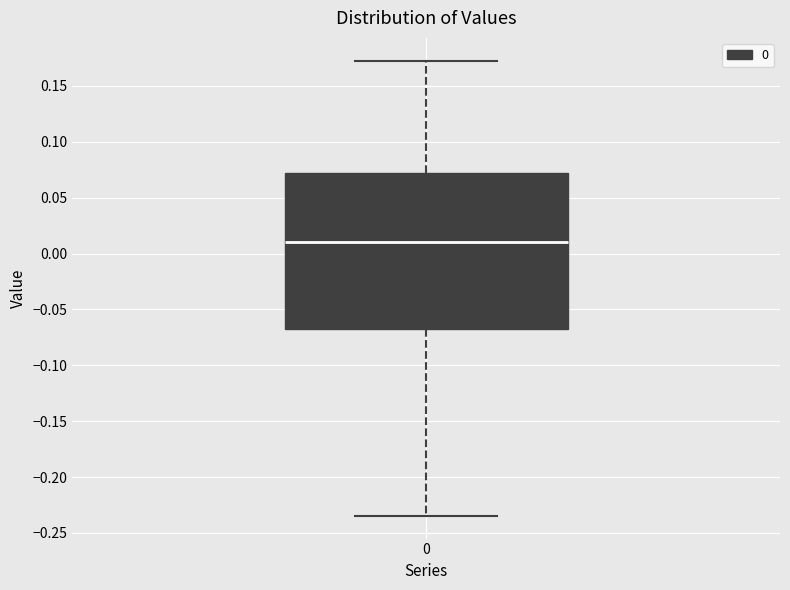

Transcribe this box plot: give where the median line is, the range the box spans, and where the two whiskers end, as read against the y-axis. The values are not printed on the chart, so give them approximately, as read against the axis.

median 0.010, box -0.070 to 0.070, whiskers -0.235 to 0.175